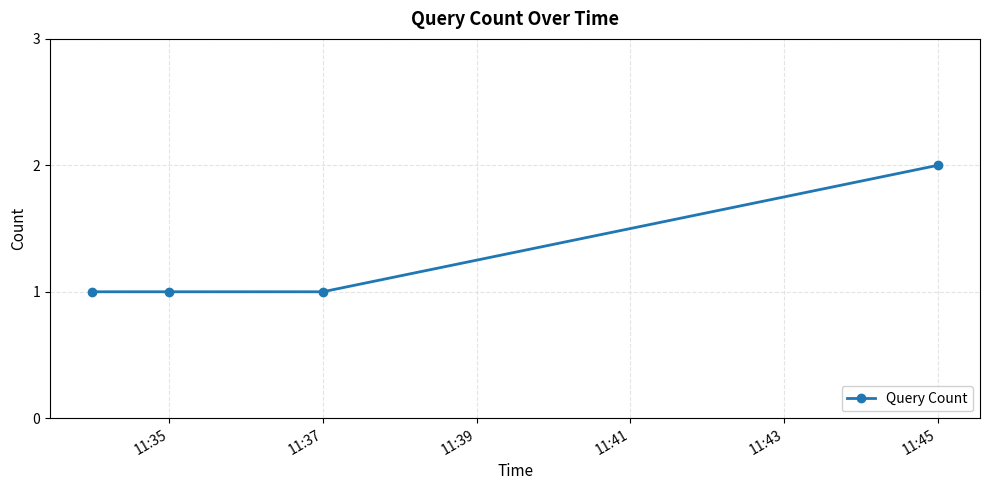

Reading left to right, transcribe all the data shown in this chart.

1	1	1	2